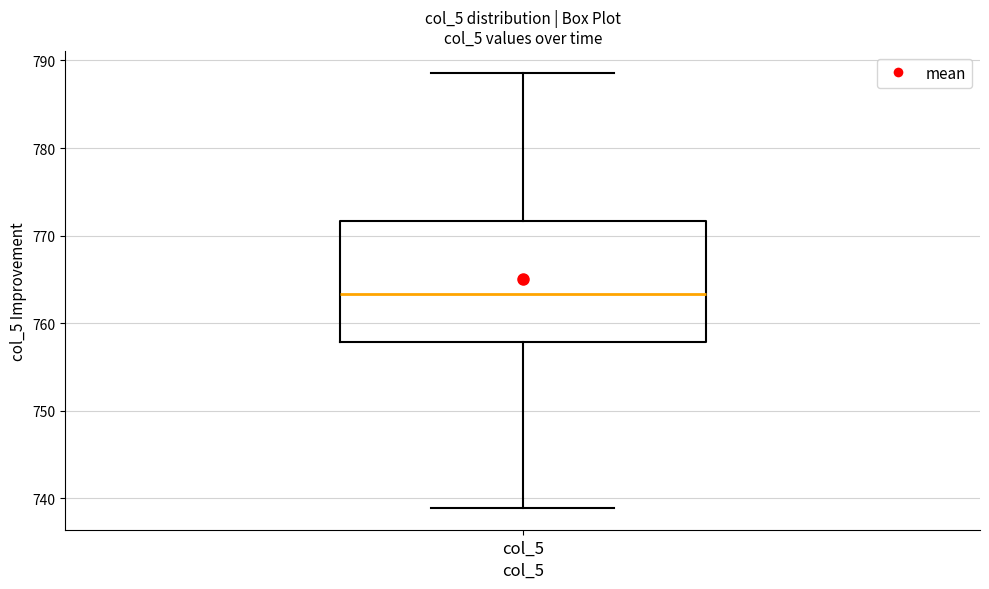

Transcribe this box plot: give where the median line is, the range the box spans, and where the two whiskers end, as read against the y-axis. The values are not printed on the chart, so give them approximately, as read against the axis.

median 763, box 758 to 772, whiskers 739 to 789